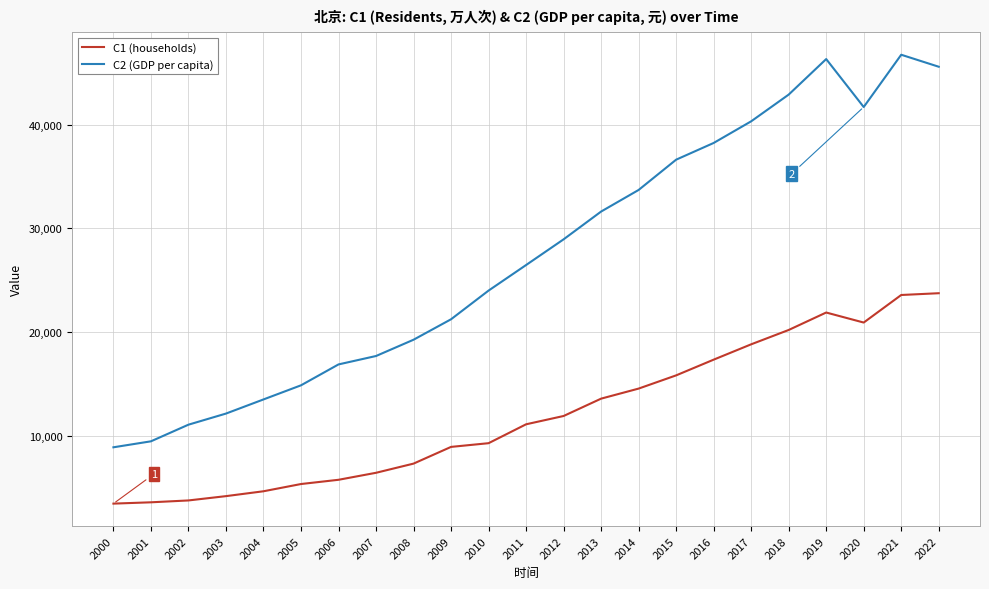

How many series are shown in this chart?

2